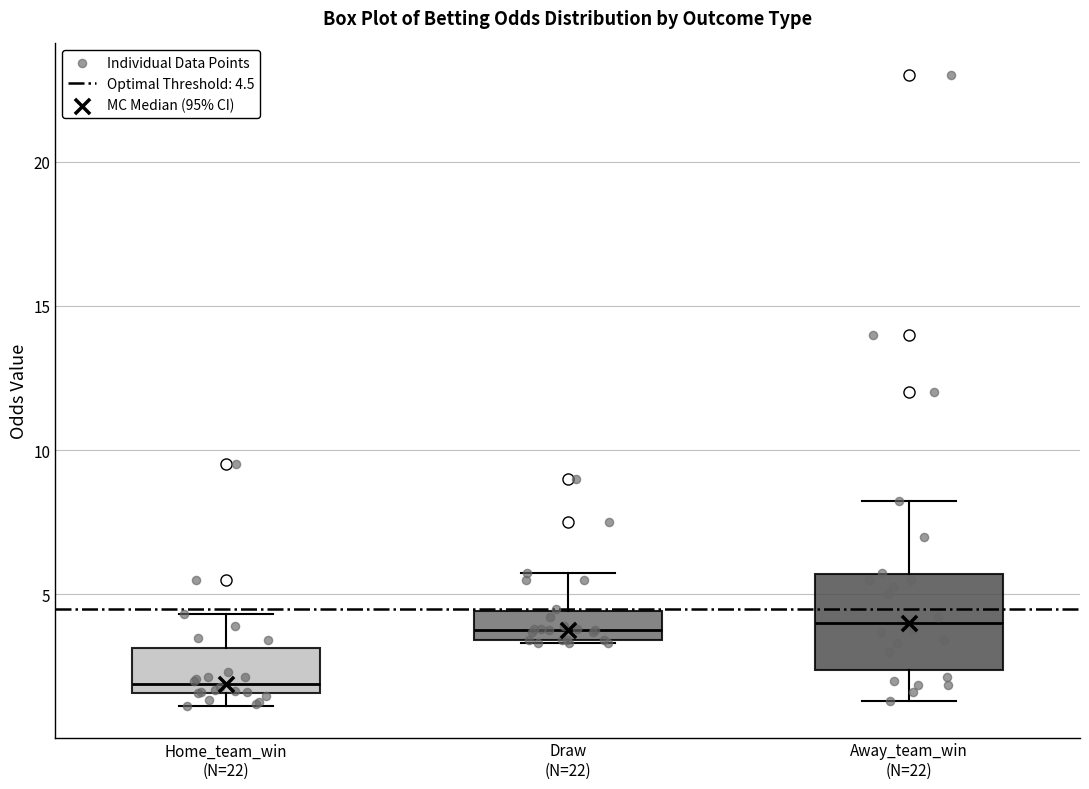

Which box is the tallest, from its lower edge to its upper edge?

Away_team_win (N=22)